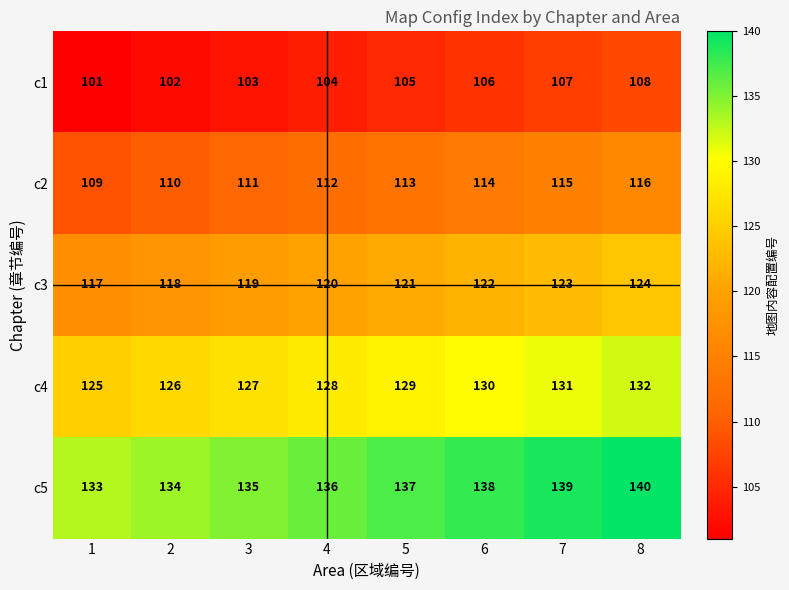

What is the difference between the maximum and second lowest values in the c3 series?

6